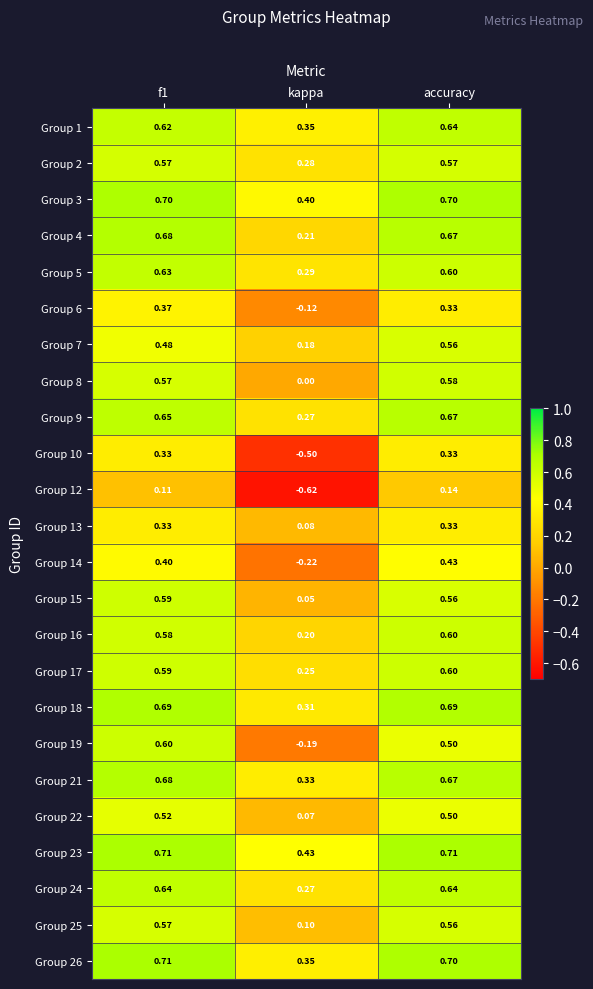

At which label is Group 26 closest to 0?

kappa